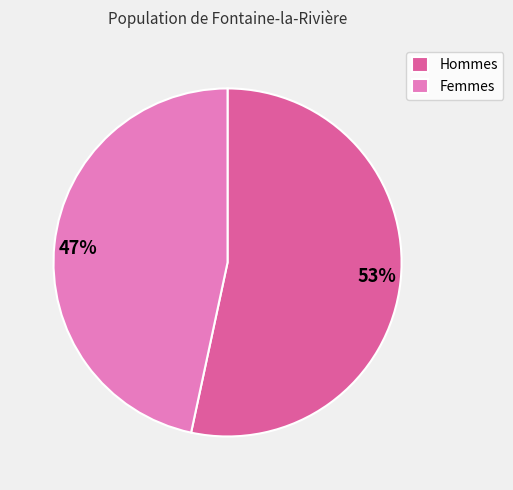

Is it true that Hommes is 53% of the pie?

True